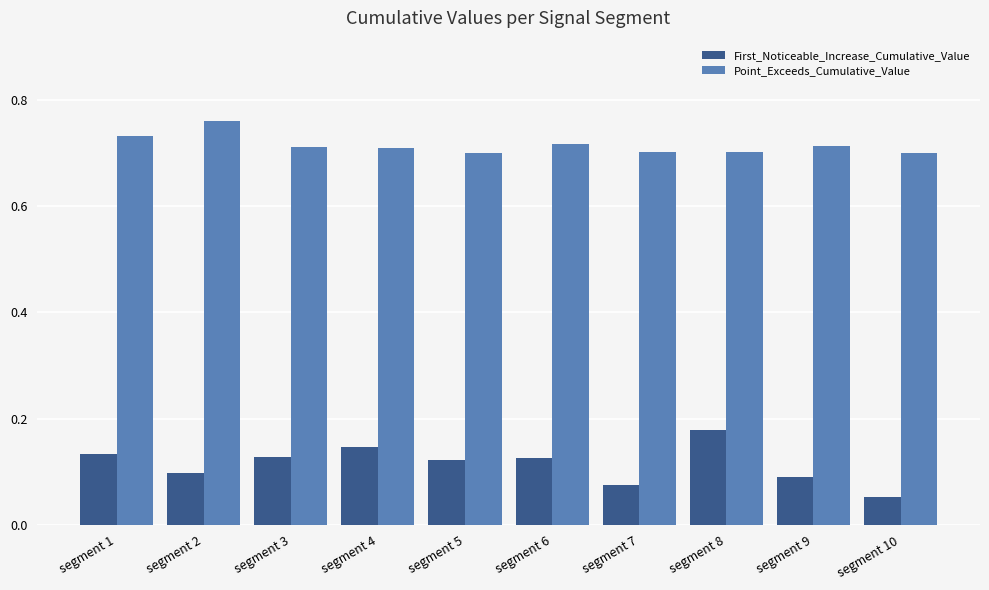

At which label does First_Noticeable_Increase_Cumulative_Value reach its minimum?

segment 10